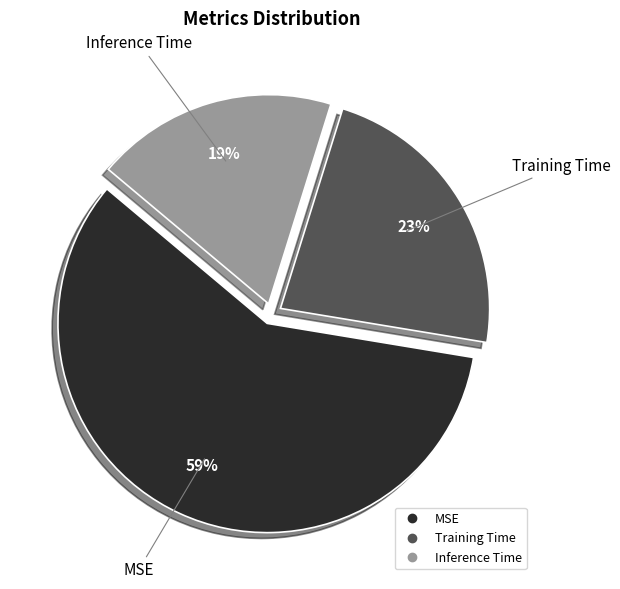

Combined, do Inference Time and Training Time account for over 50%?

No